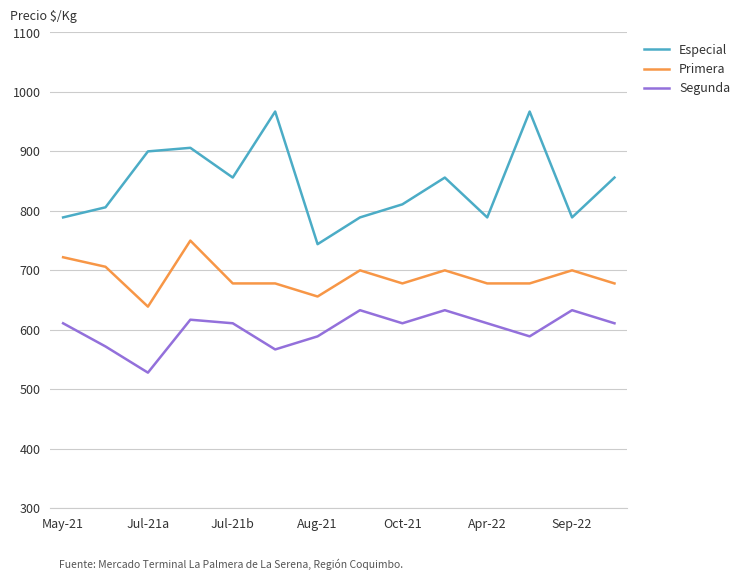

Rank the series by their average value, from highest to lowest.

Especial, Primera, Segunda